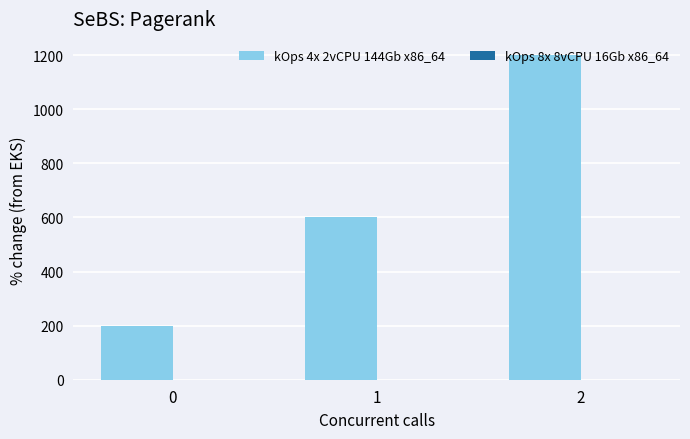

Approximately how many times larger is the value at 1 compared to 2?

0.5